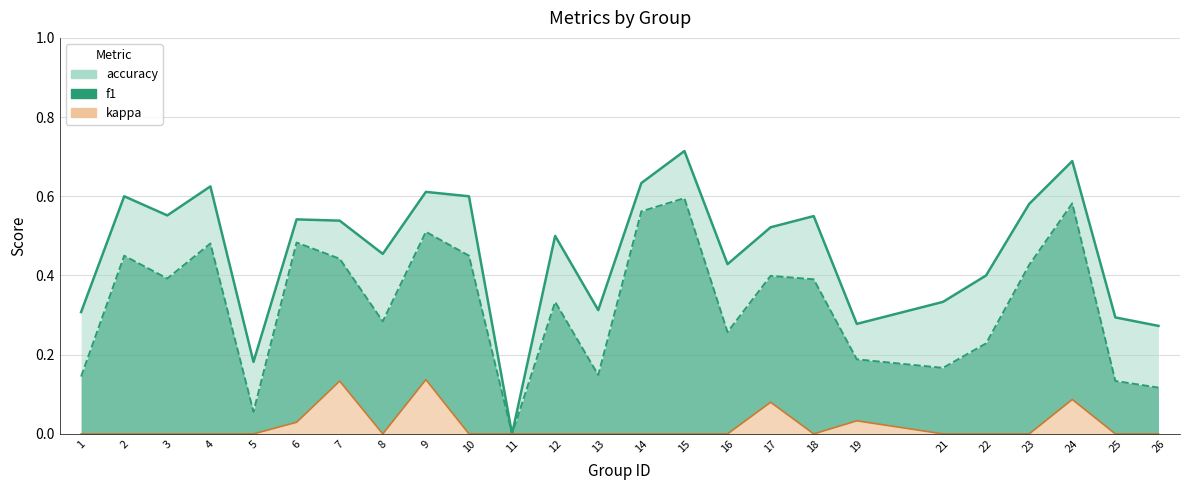

Is the value of f1 at 25 greater than the value of kappa at 2?

Yes